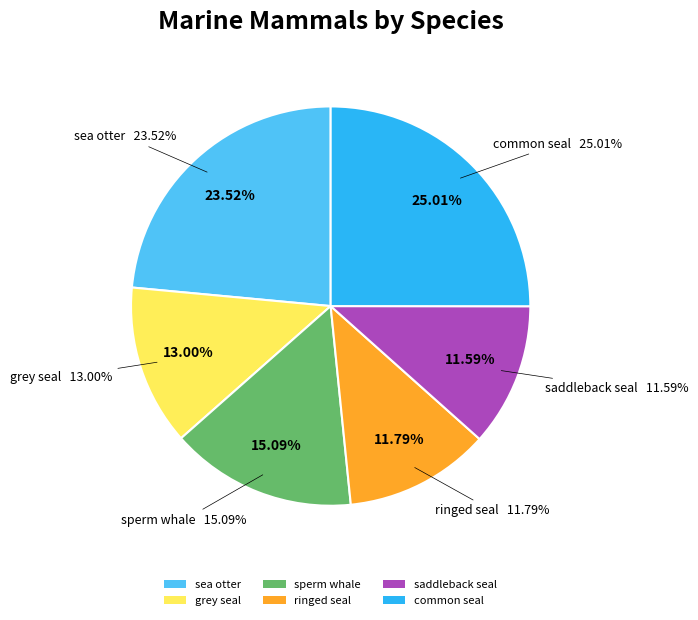

Does saddleback seal account for over 50% of the chart?

No